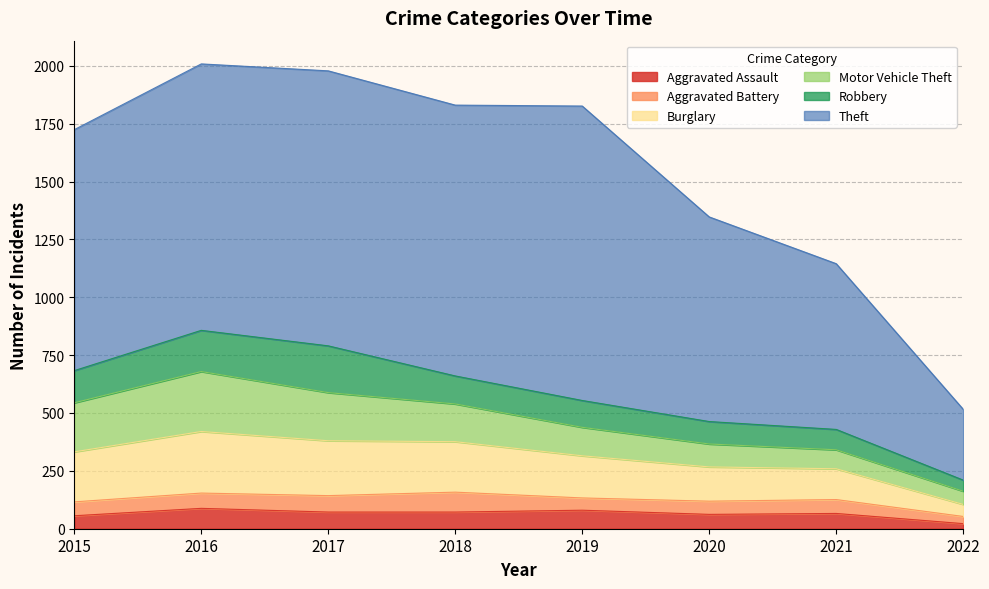

Is the value of Theft at 2022 greater than the value of Aggravated Assault at 2020?

Yes